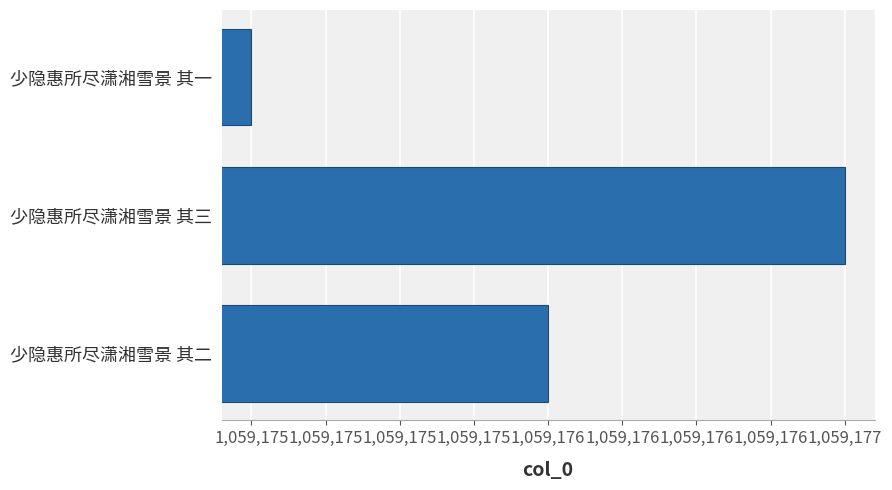

What is the sum of all values?

3177528